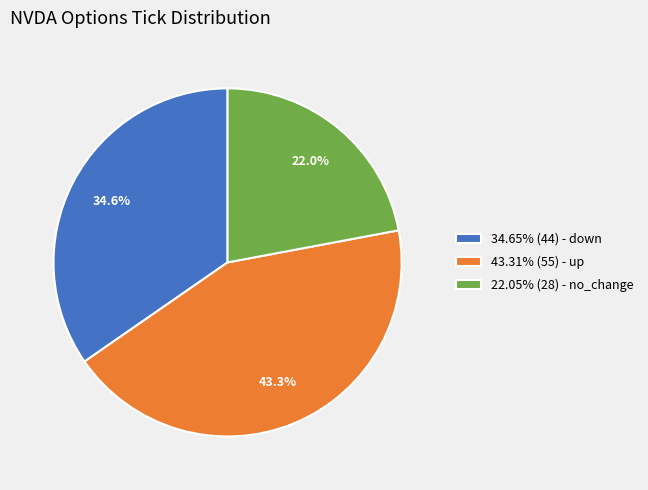

Do 43.31% (55) - up and 22.05% (28) - no_change together represent more than half of the pie?

Yes